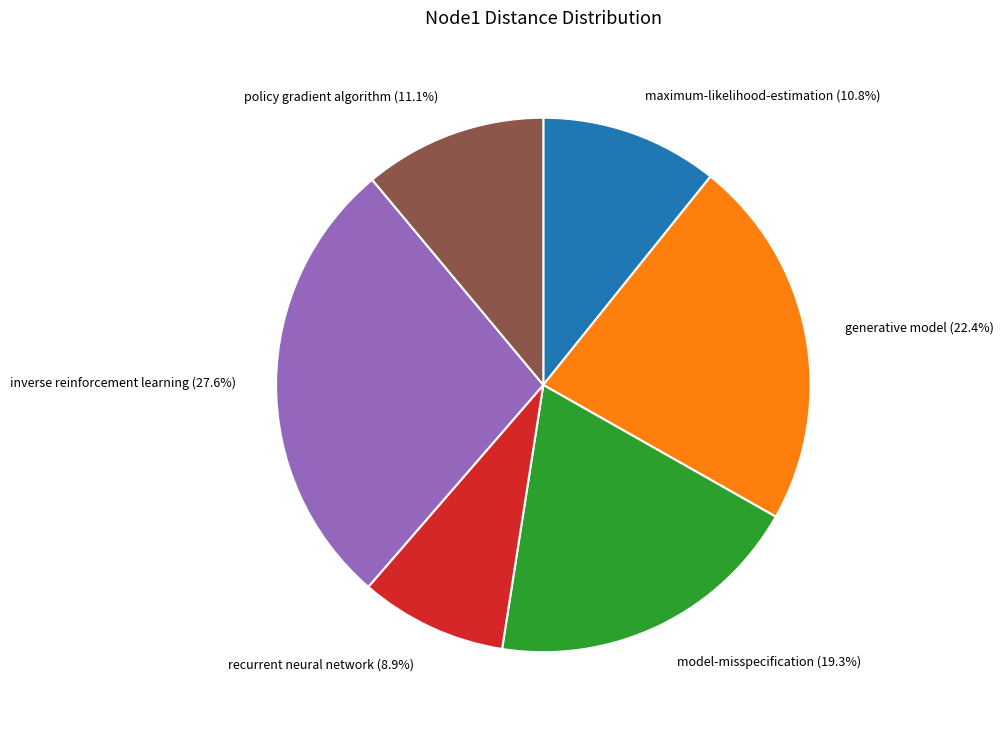

What is the ratio of the value at inverse reinforcement learning to the value at generative model?

1.2